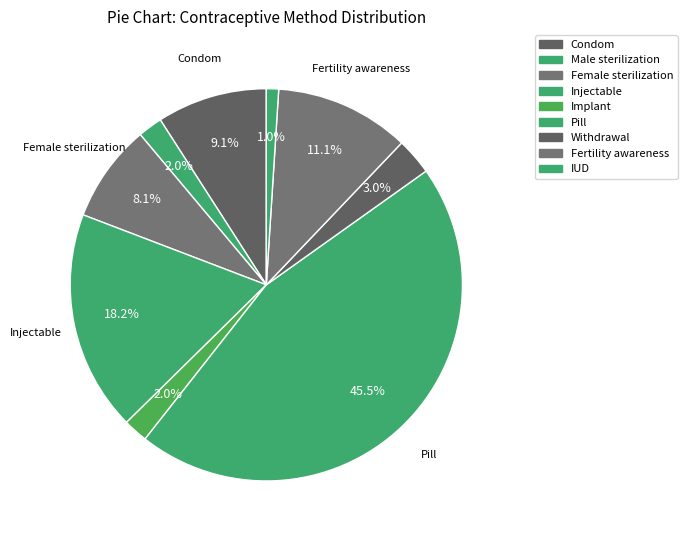

How many slices are in this pie chart?

9